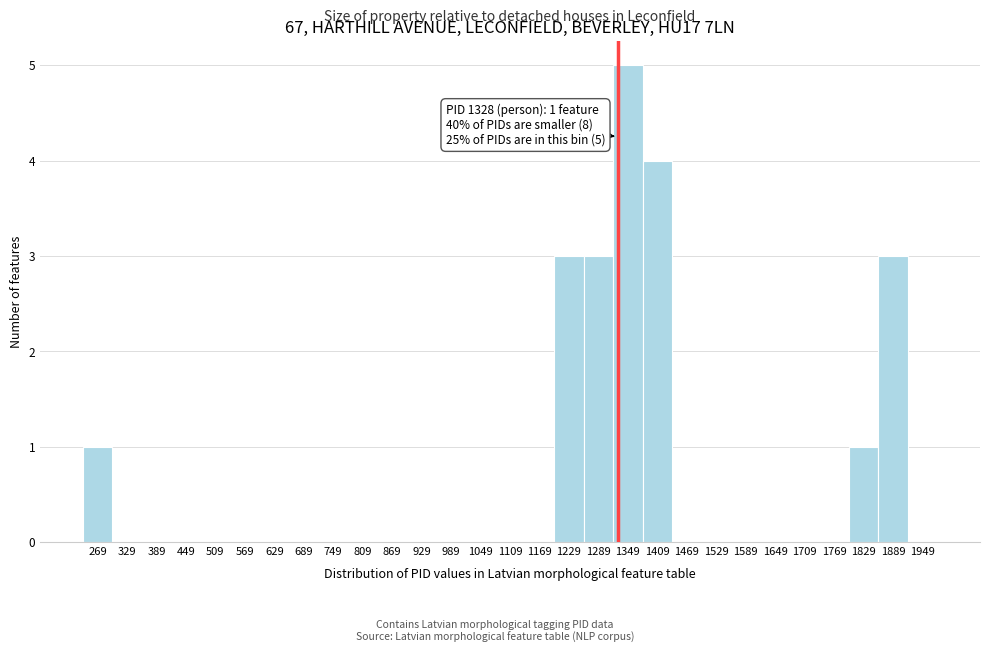

Which range on the x-axis has the tallest bar?

1319 to 1379